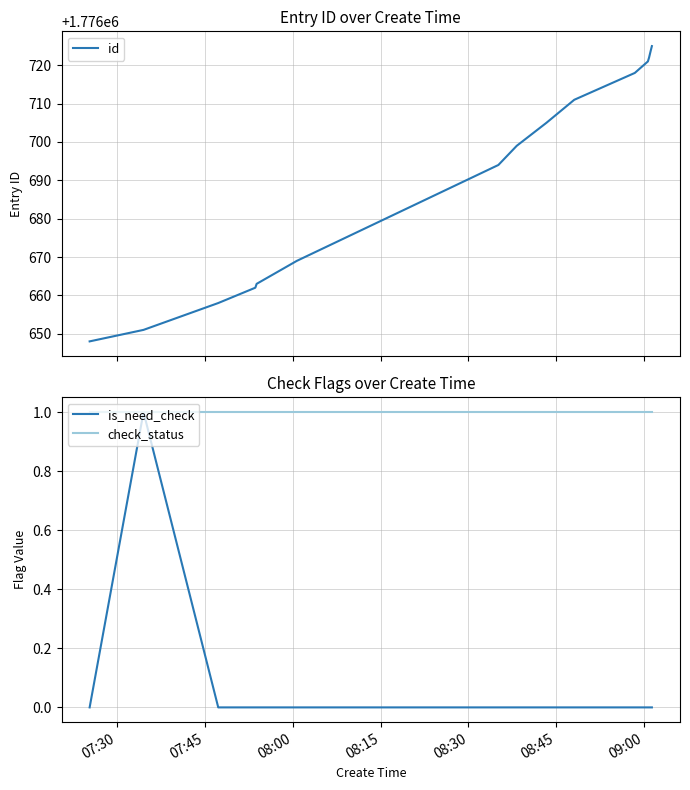

Does the chart display data point markers on the line(s)?

No